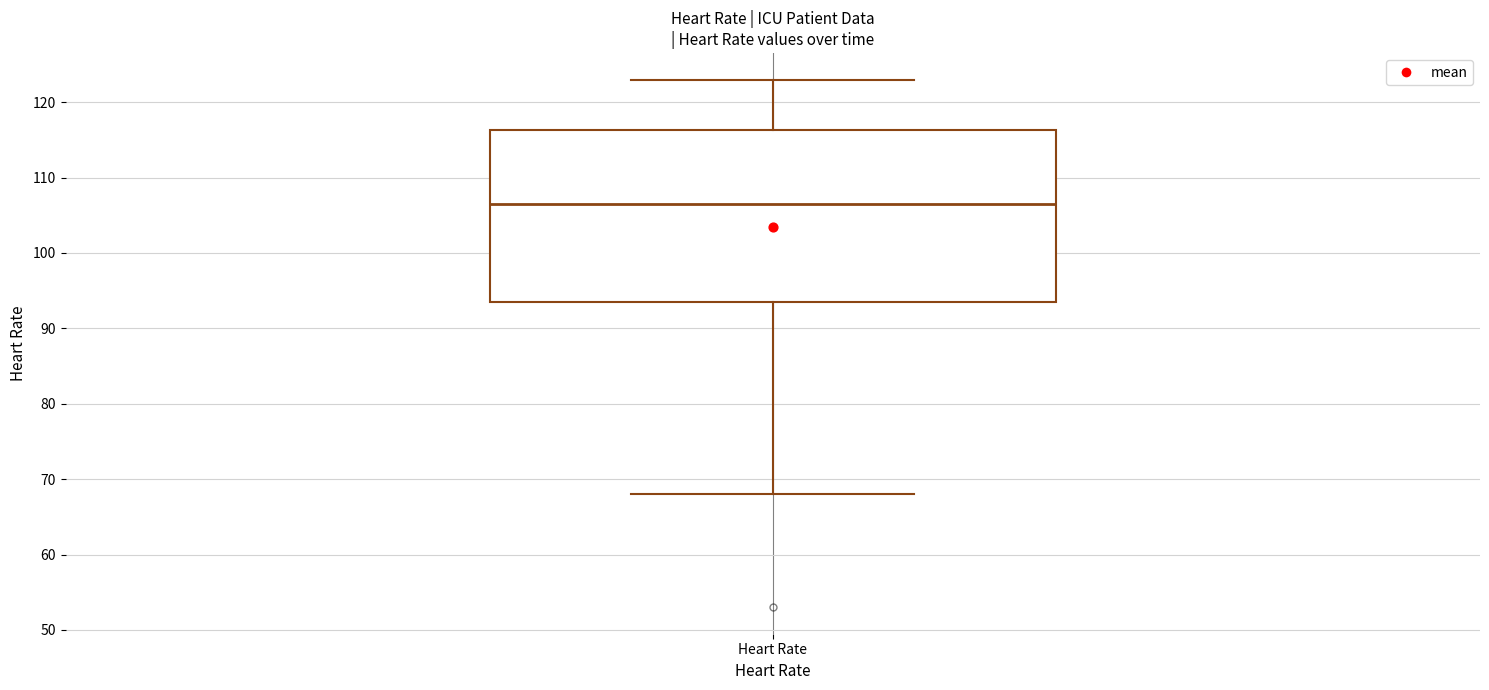

Read this box plot against the y-axis: the position of the median line, the range covered by the box, and the ends of both whiskers. The values are not printed on the chart, so give them approximately, as read against the axis.

median 107, box 94 to 116, whiskers 68 to 123